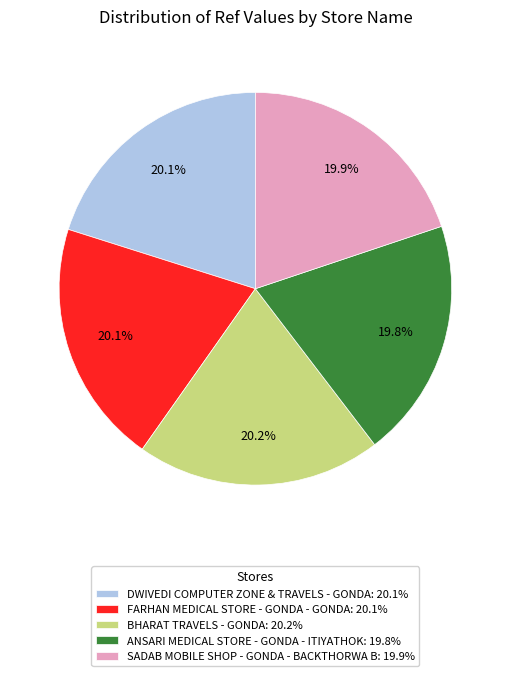

What percentage is the ANSARI MEDICAL STORE - GONDA - ITIYATHOK slice, to the nearest percent?

20%